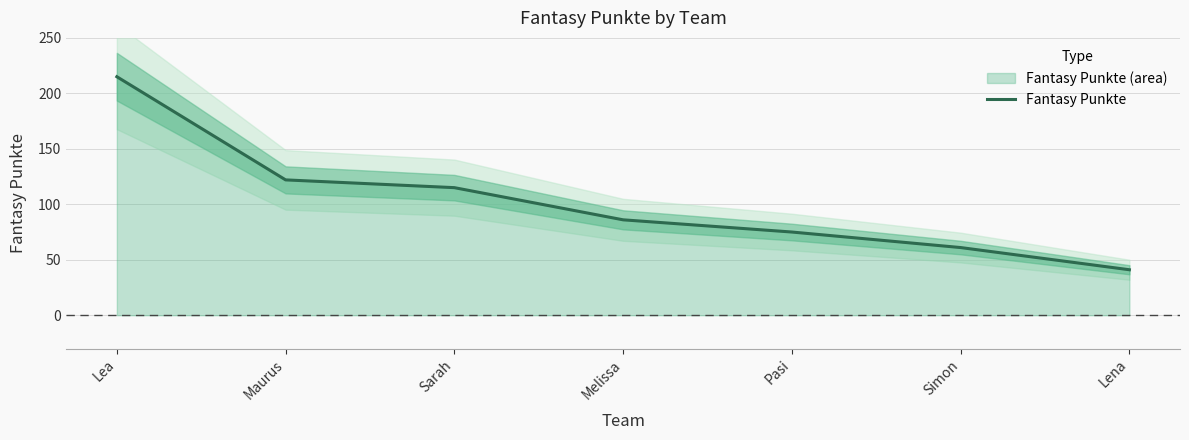

How many data points are above 86?

3